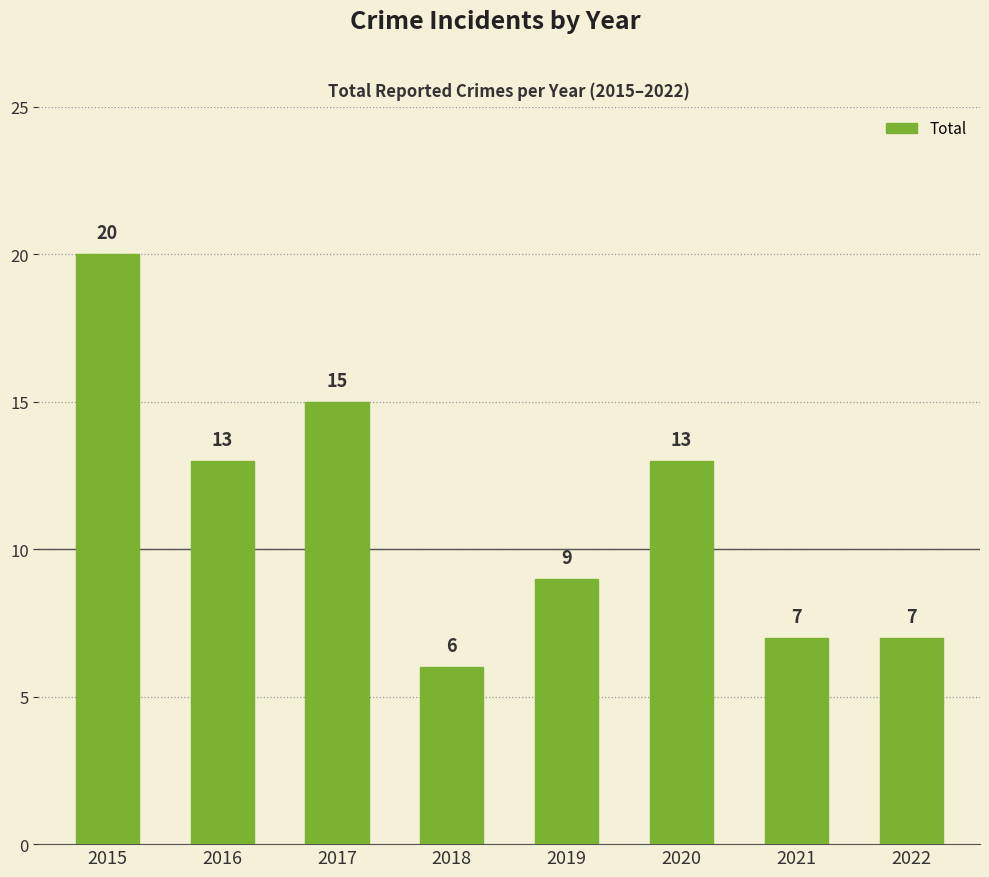

At which category does the chart reach its minimum across all series?

2018